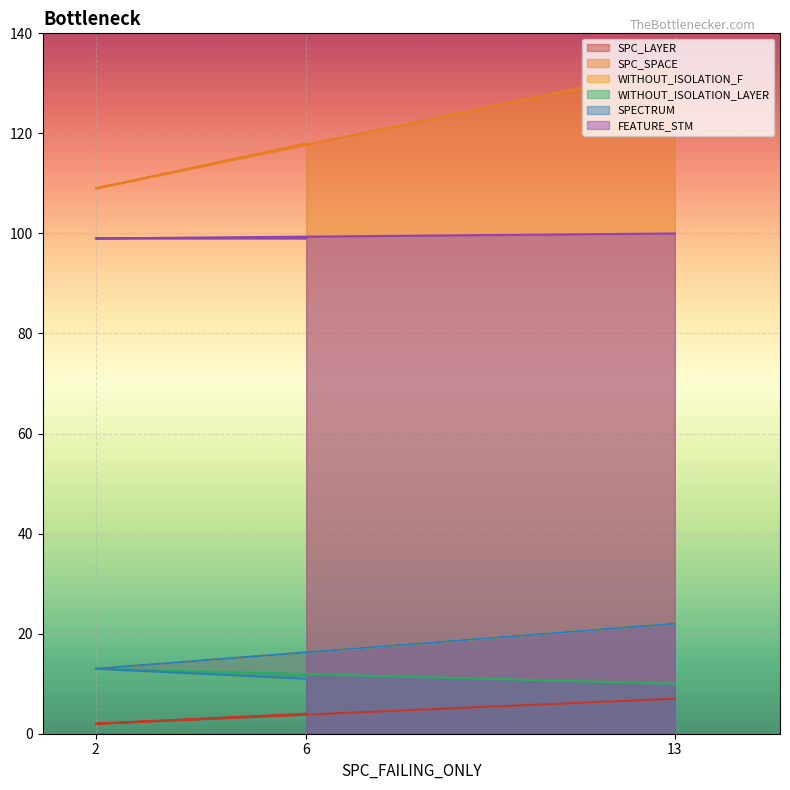

What is the total value across all series at 6?

254